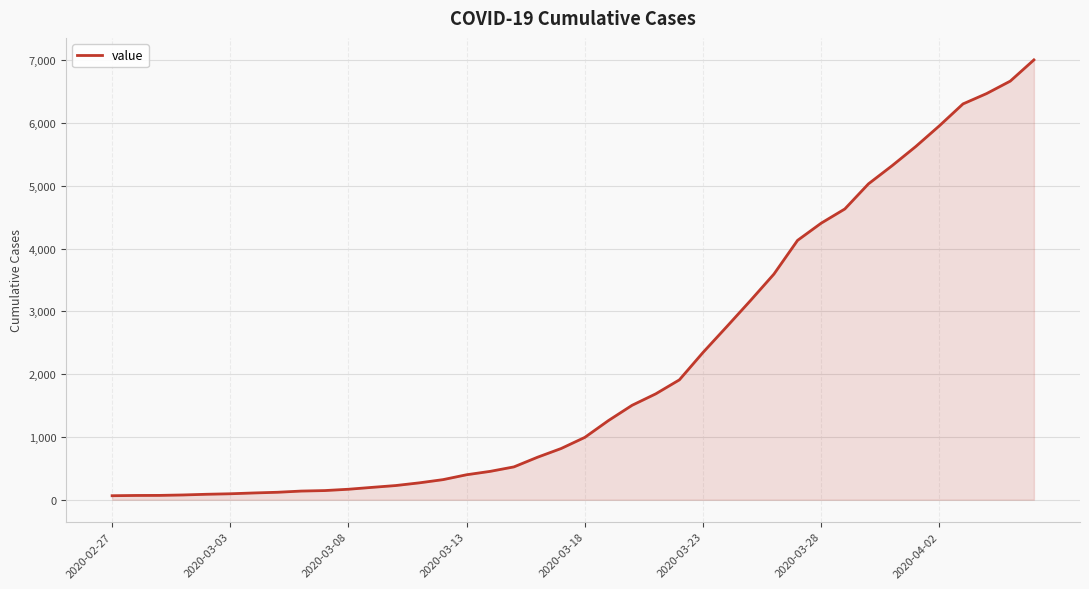

What is the difference between the maximum and minimum values?

6940